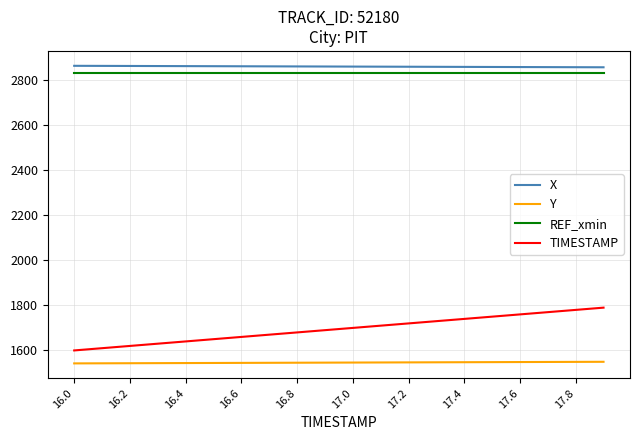

True or false: REF_xmin and X intersect in this chart.

False